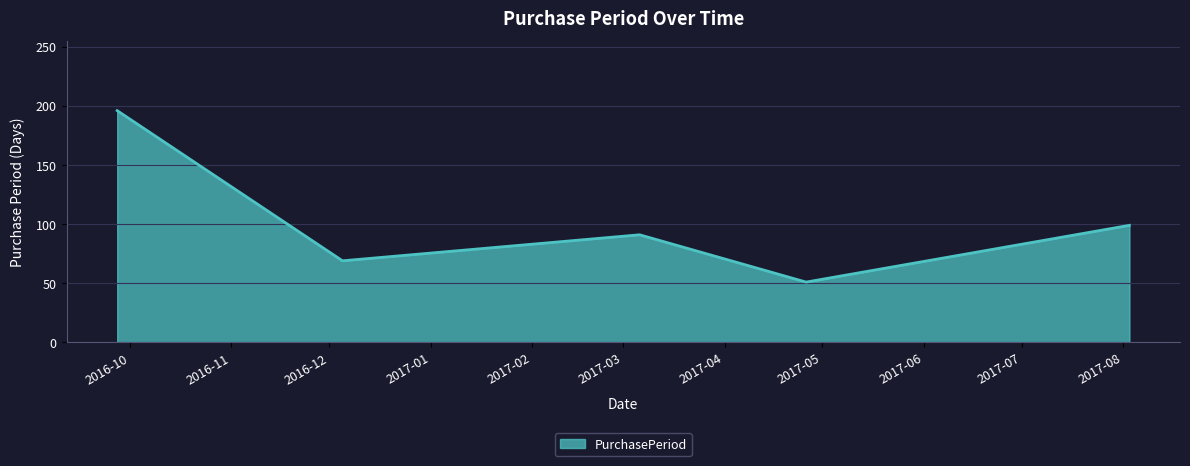

What is the average value?

101